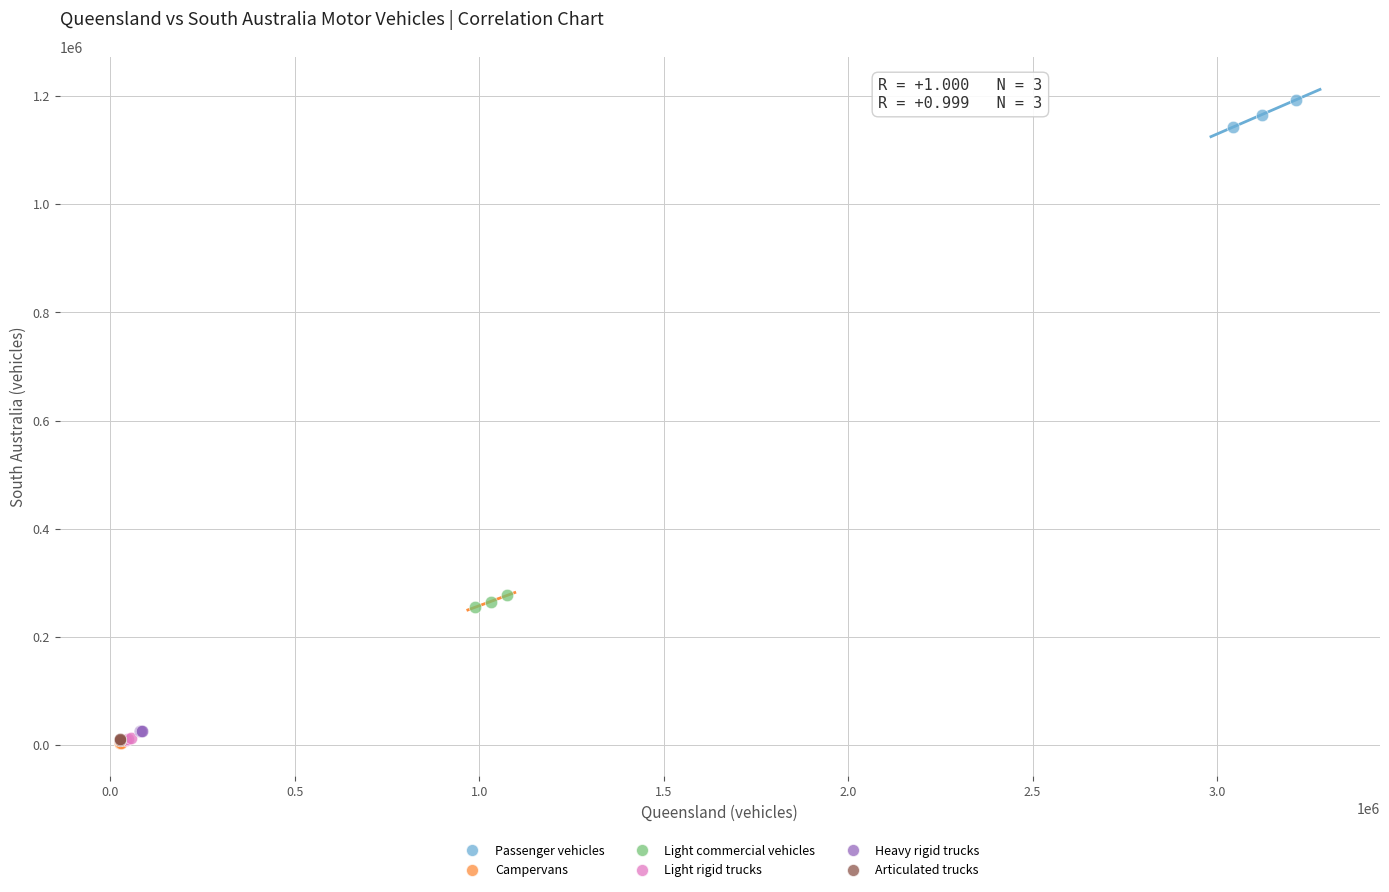

Which series reaches the maximum Y coordinate?

Passenger vehicles